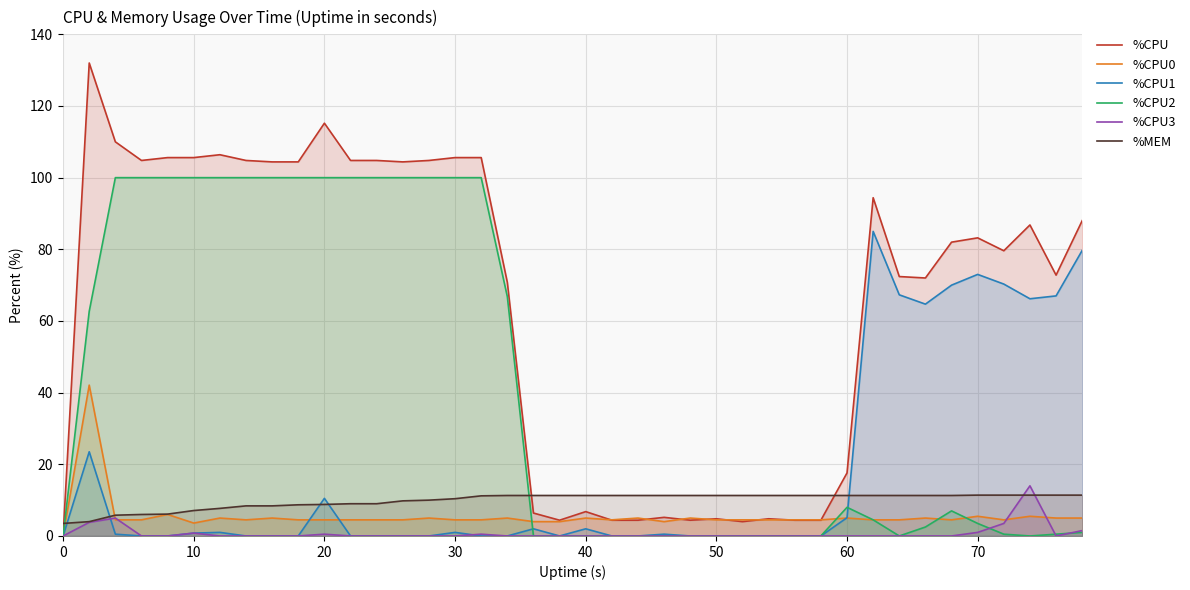

What are all the series names shown in the legend?

%CPU, %CPU0, %CPU1, %CPU2, %CPU3, %MEM